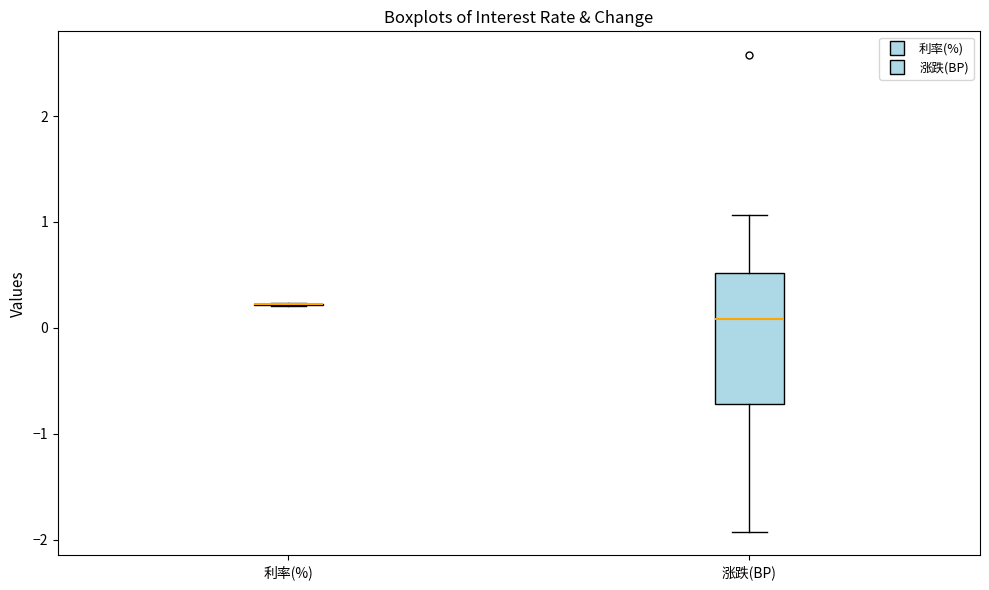

Reading left to right, transcribe this box plot: for each box, give where its median line is, the range the box spans, and where its two whiskers end, as read against the y-axis. The values are not printed on the chart, so give them approximately, as read against the axis.

利率(%): box collapsed to a line at 0.2, whiskers 0.2 to 0.2
涨跌(BP): median 0.1, box -0.7 to 0.5, whiskers -1.9 to 1.1